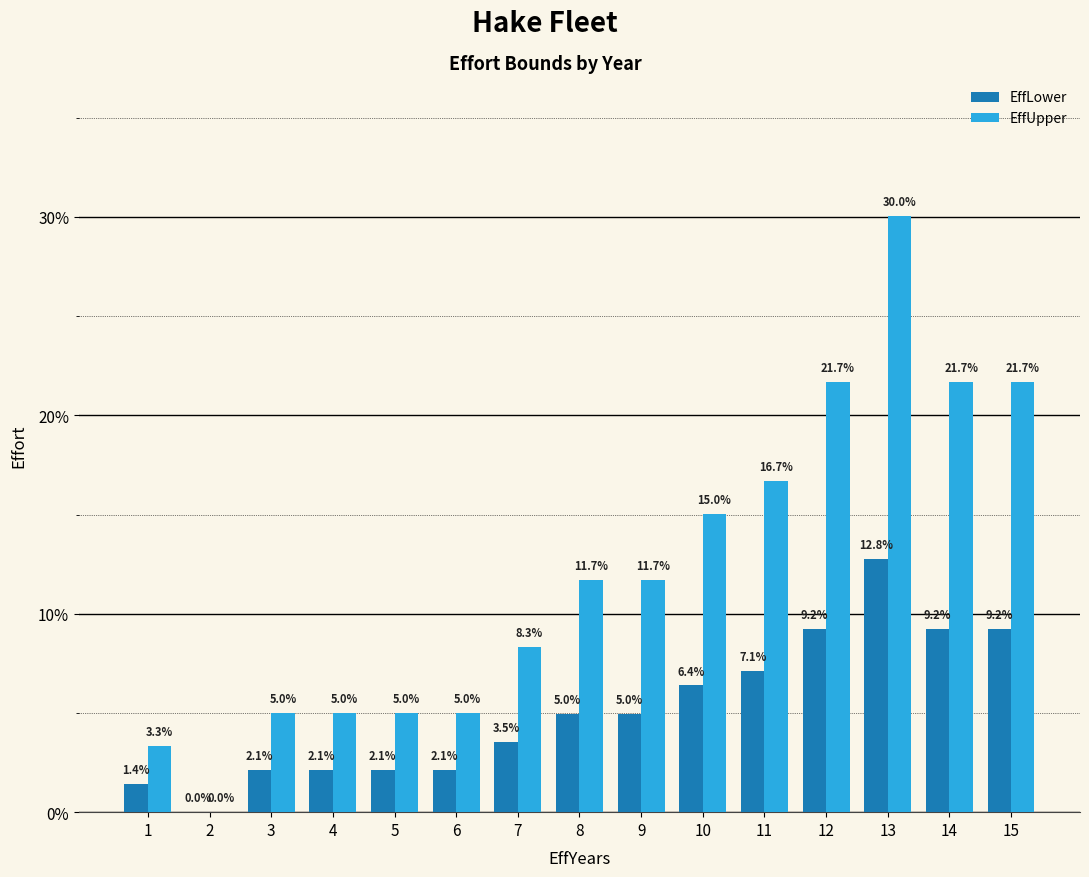

Is the value of EffUpper at 6 greater than the value of EffLower at 4?

Yes